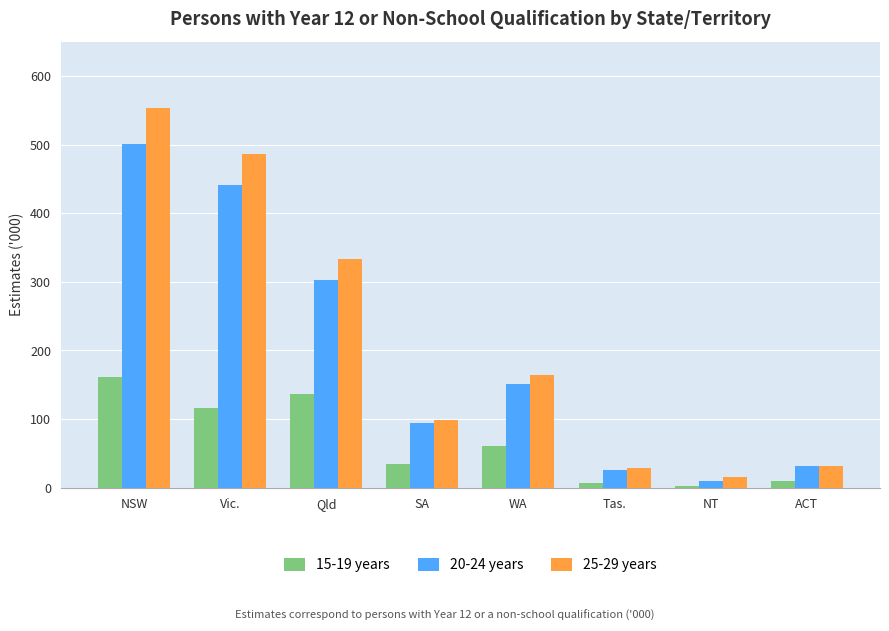

True or false: 15-19 years has a value of 161.5 at NSW.

True